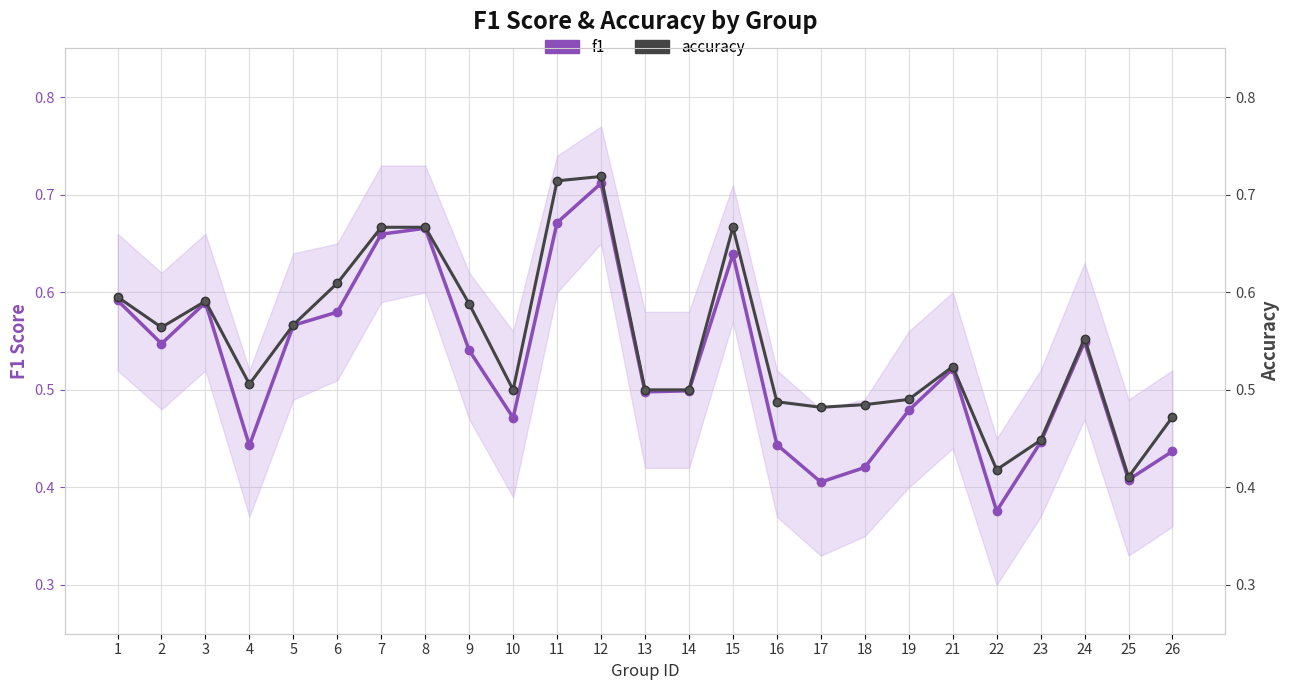

Which series has the largest total across all categories?

accuracy